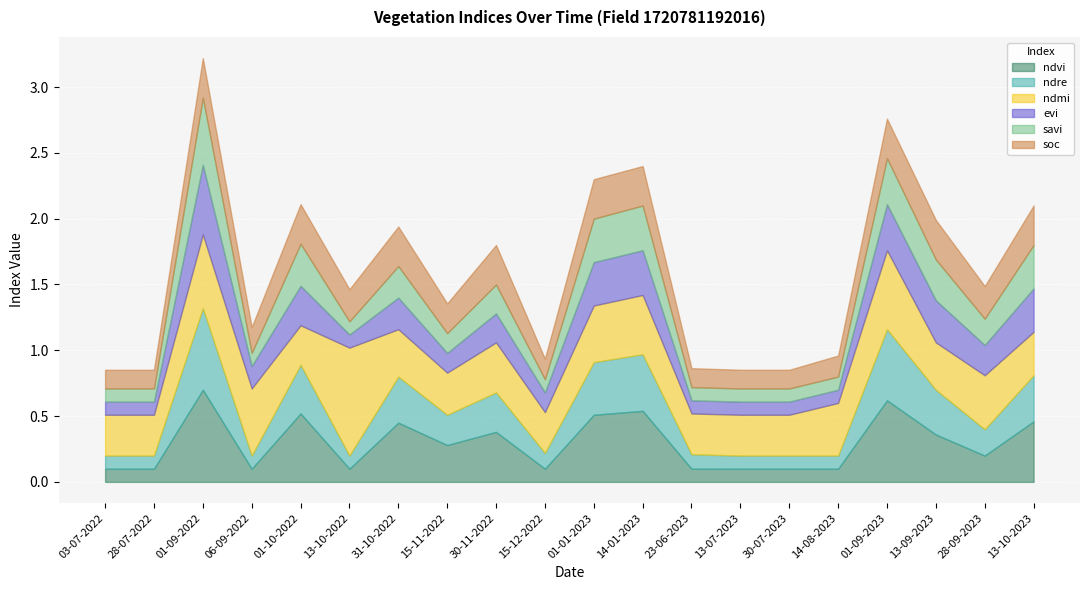

How many lines are shown in the chart?

6